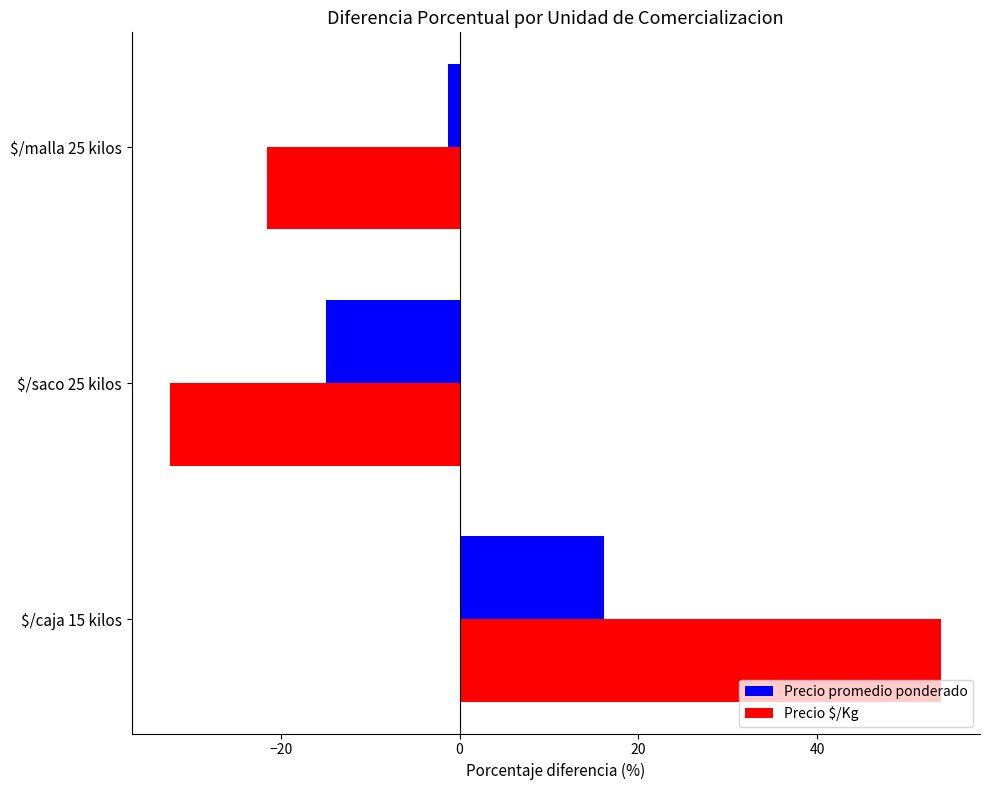

Rank the series at $/saco 25 kilos from highest to lowest value.

Precio promedio ponderado, Precio $/Kg